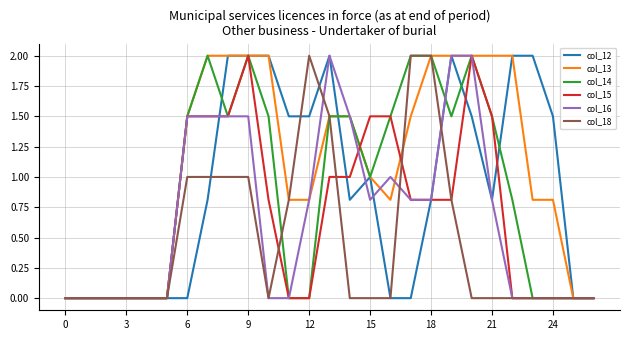

What is the highest value of the col_14 series?

2.0